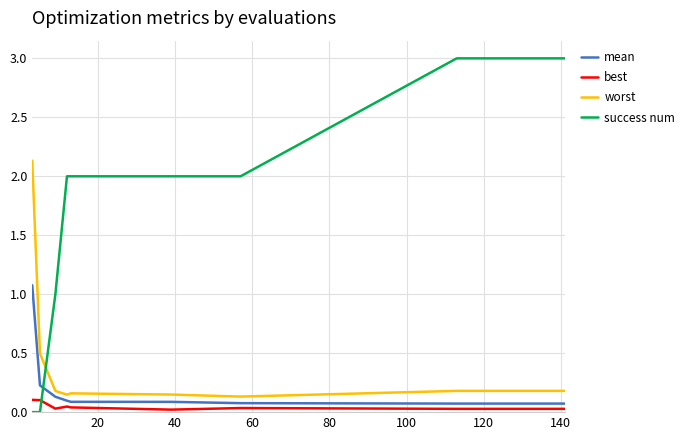

Rank the series by their maximum value, from lowest to highest.

best, mean, worst, success num